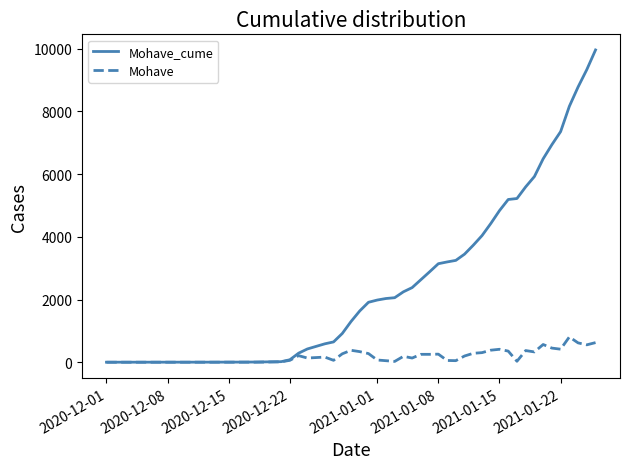

Rank the series by their average value, from highest to lowest.

Mohave_cume, Mohave